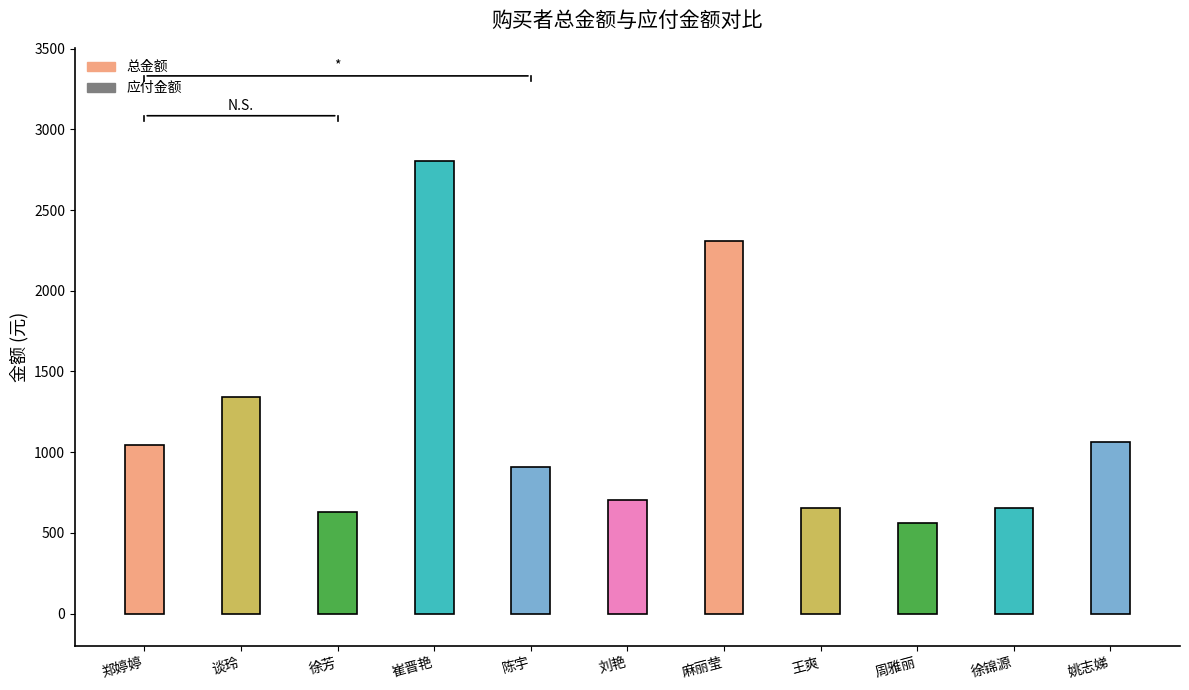

What is the change in value from 谈玲 to 王爽?

-689.0